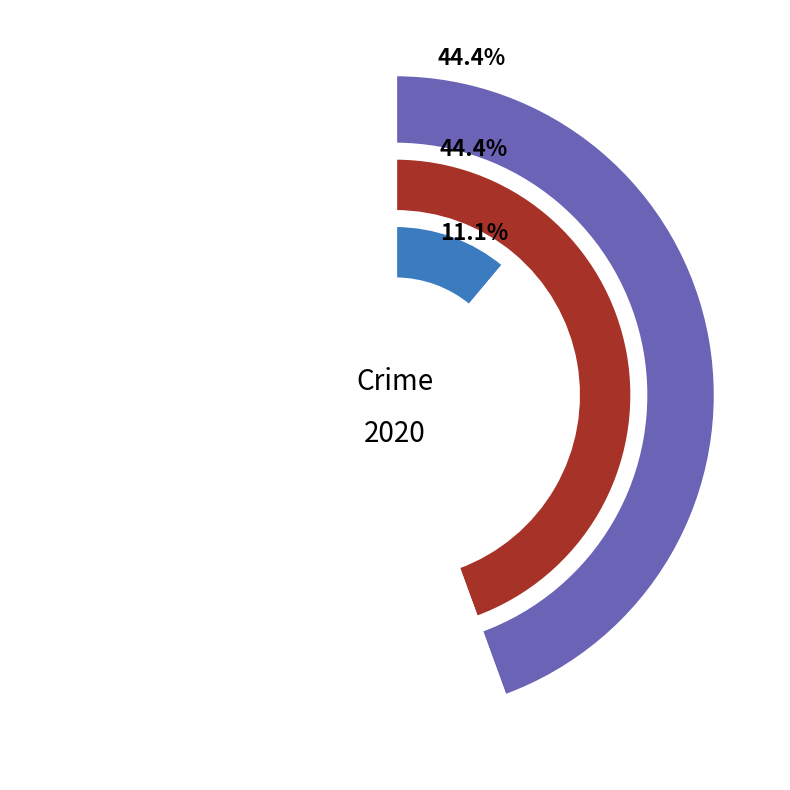

What is the smallest slice in the pie chart?

Aggravated Battery